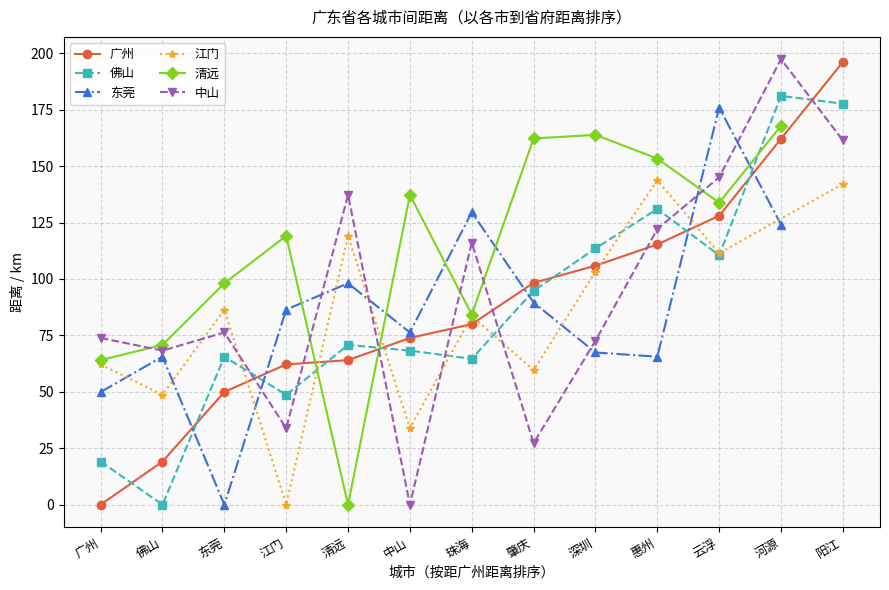

True or false: 广州 has a value of 248.3 at 河源.

False